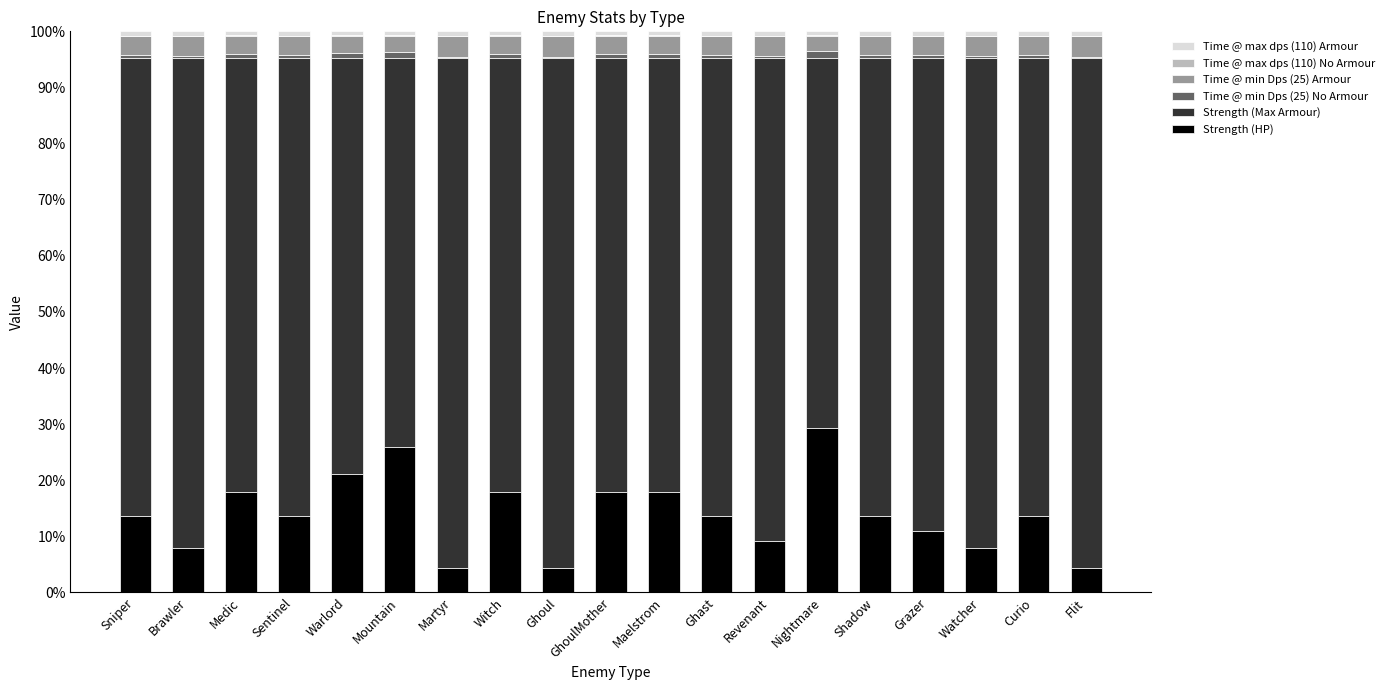

At which label does Strength (HP) reach its peak?

Nightmare